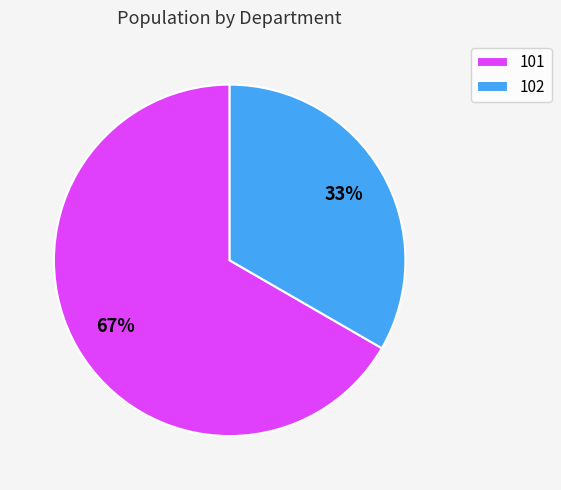

What is the largest slice in the pie chart?

101